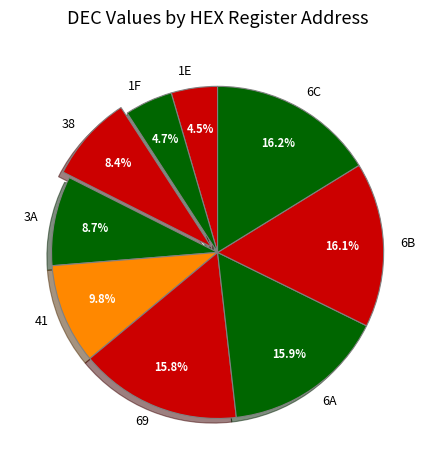

To the nearest percent, what is the difference between the largest and smallest slice percentages?

12%